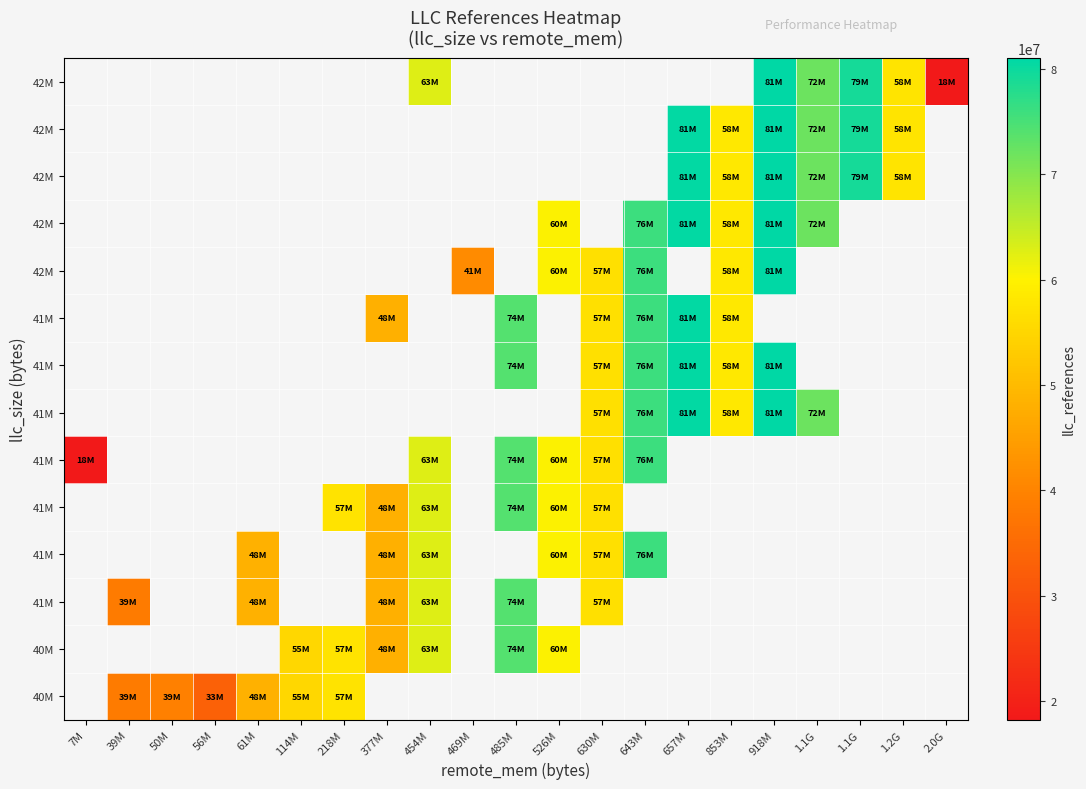

How many data points does each series have?

21